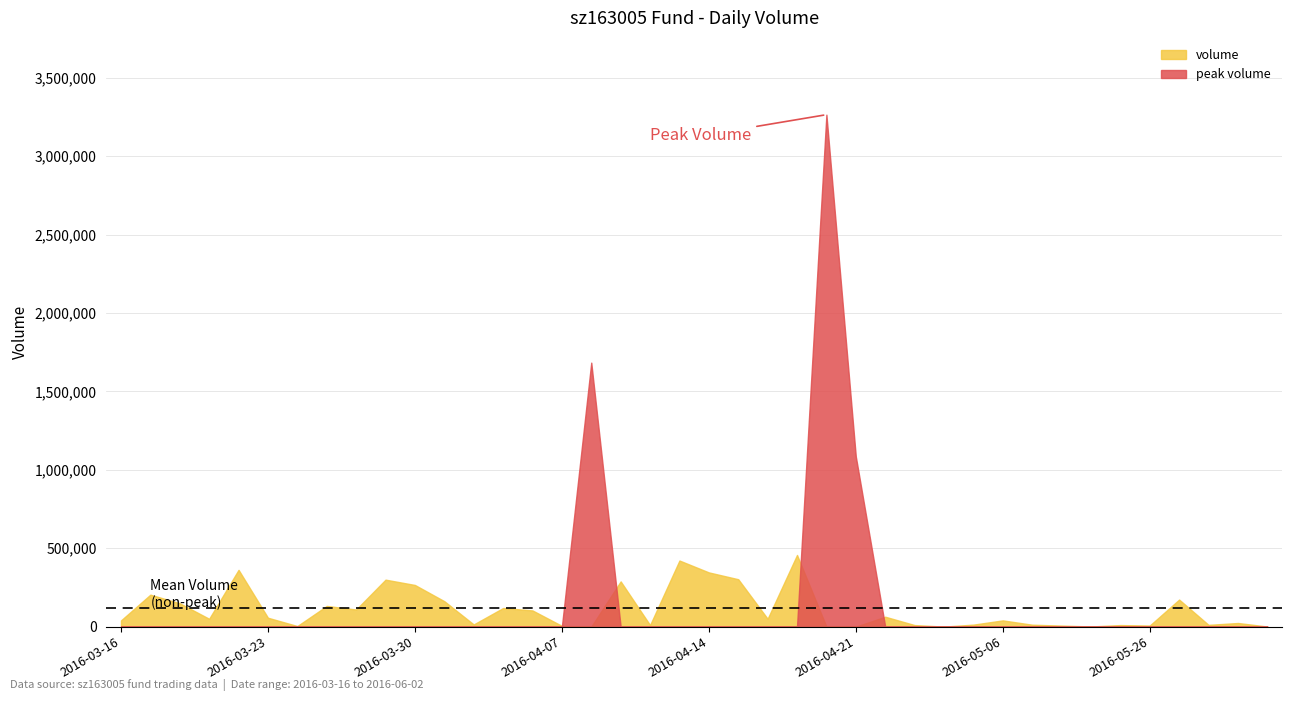

True or false: volume and high_scaled intersect in this chart.

False